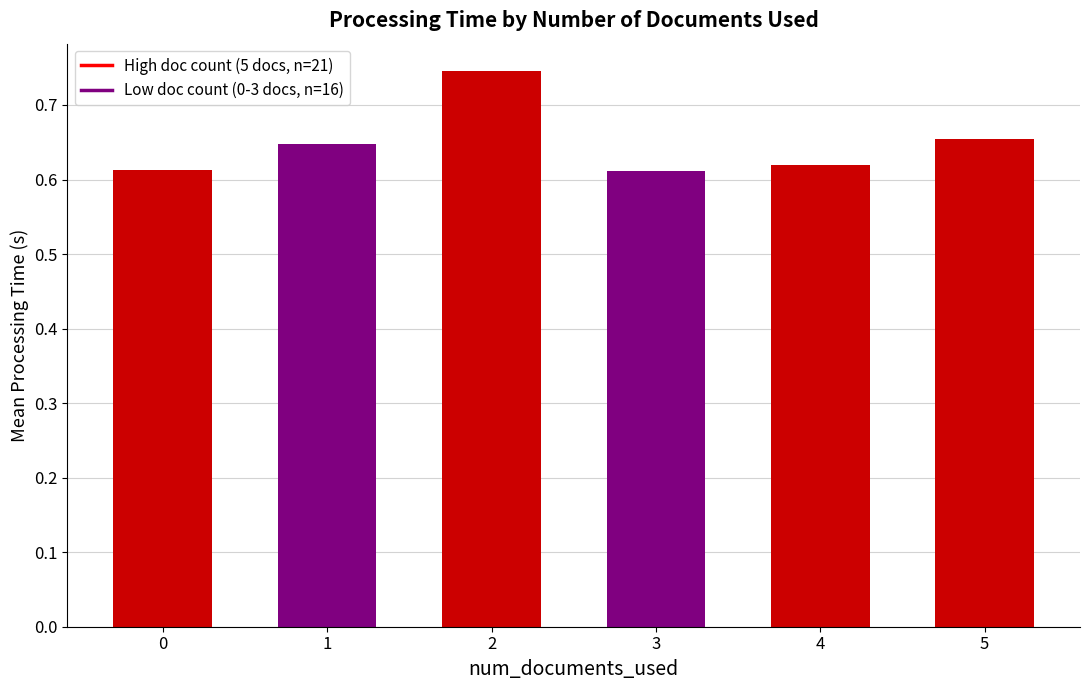

Which has a higher value, 2 or 1?

2